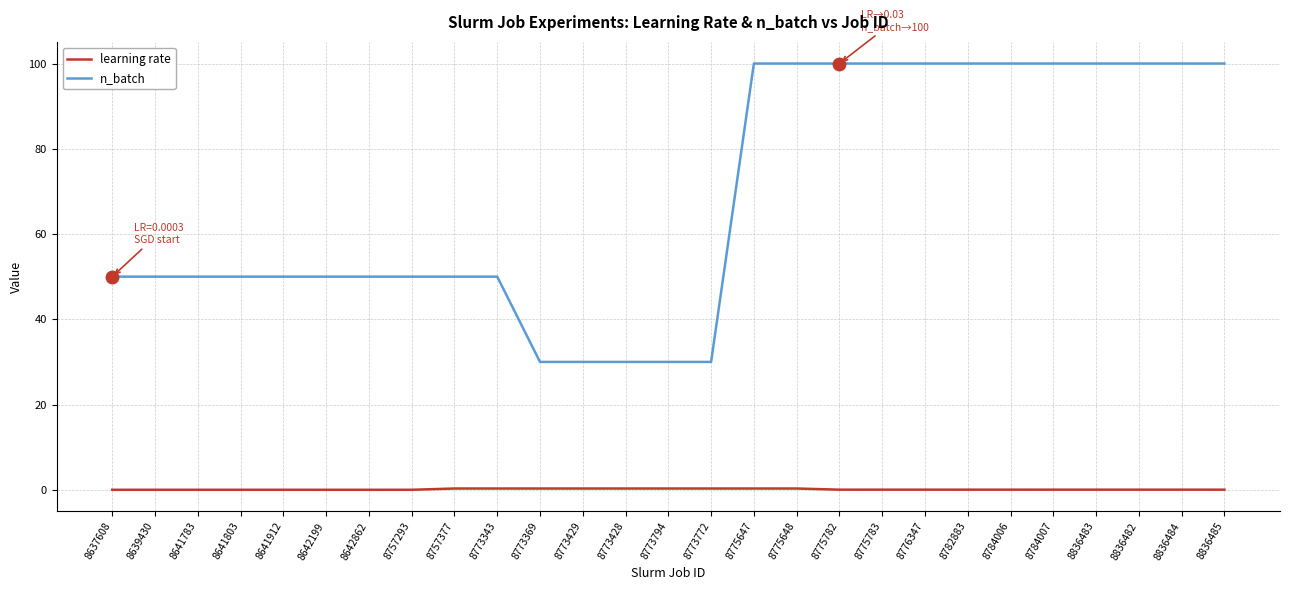

What is the average value of the n_batch series?

68.5